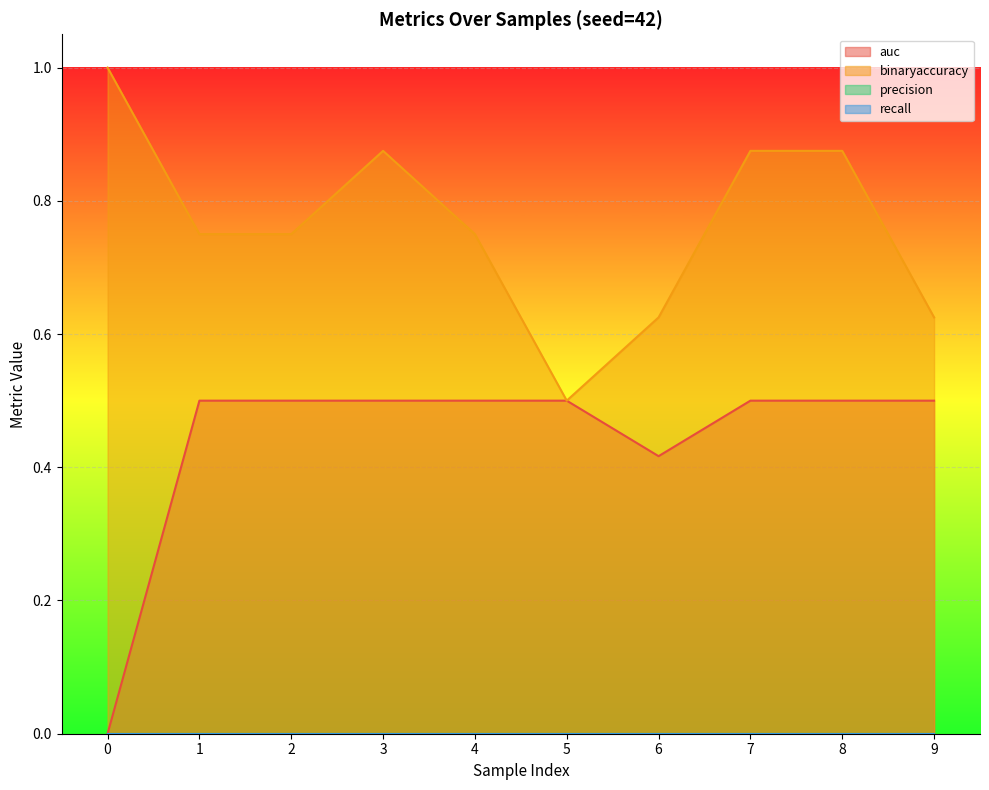

True or false: binaryaccuracy has a value of 0.5 at 5.

True